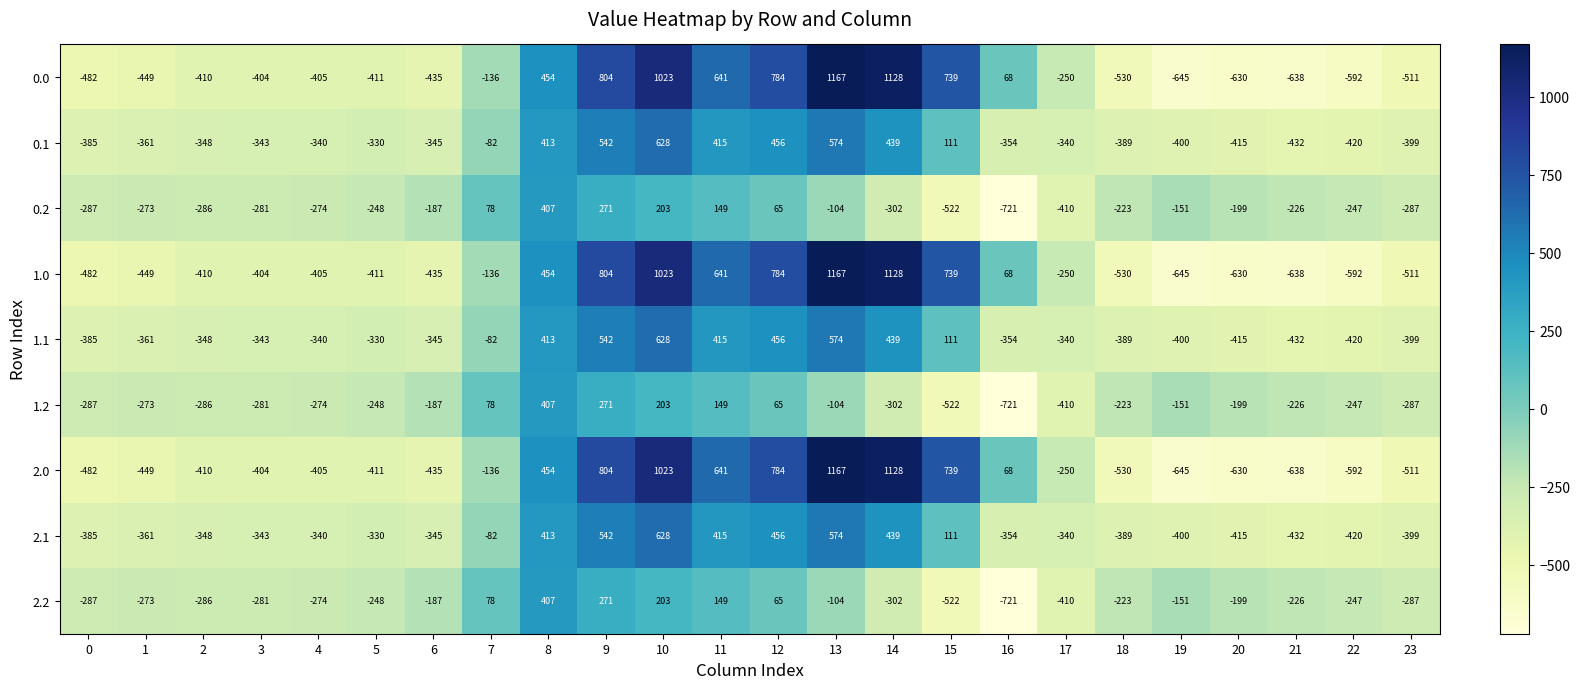

List the labels in order of 0.0 value, smallest first.

19, 21, 20, 22, 18, 23, 0, 1, 6, 5, 2, 4, 3, 17, 7, 16, 8, 11, 15, 12, 9, 10, 14, 13